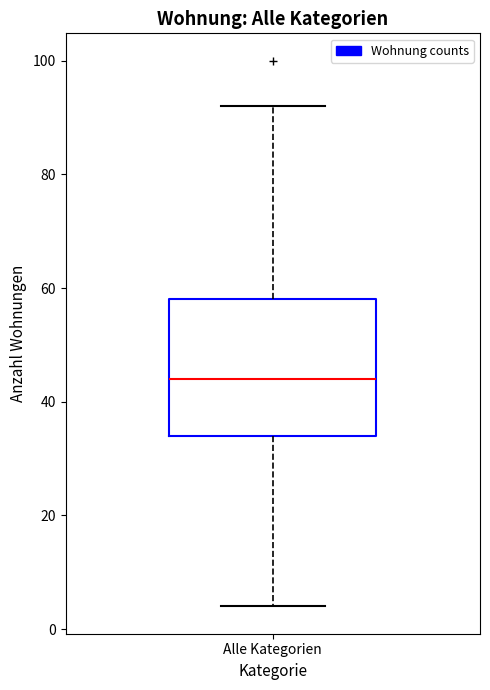

Transcribe this box plot: give where the median line is, the range the box spans, and where the two whiskers end, as read against the y-axis. The values are not printed on the chart, so give them approximately, as read against the axis.

median 44, box 34 to 58, whiskers 4 to 92